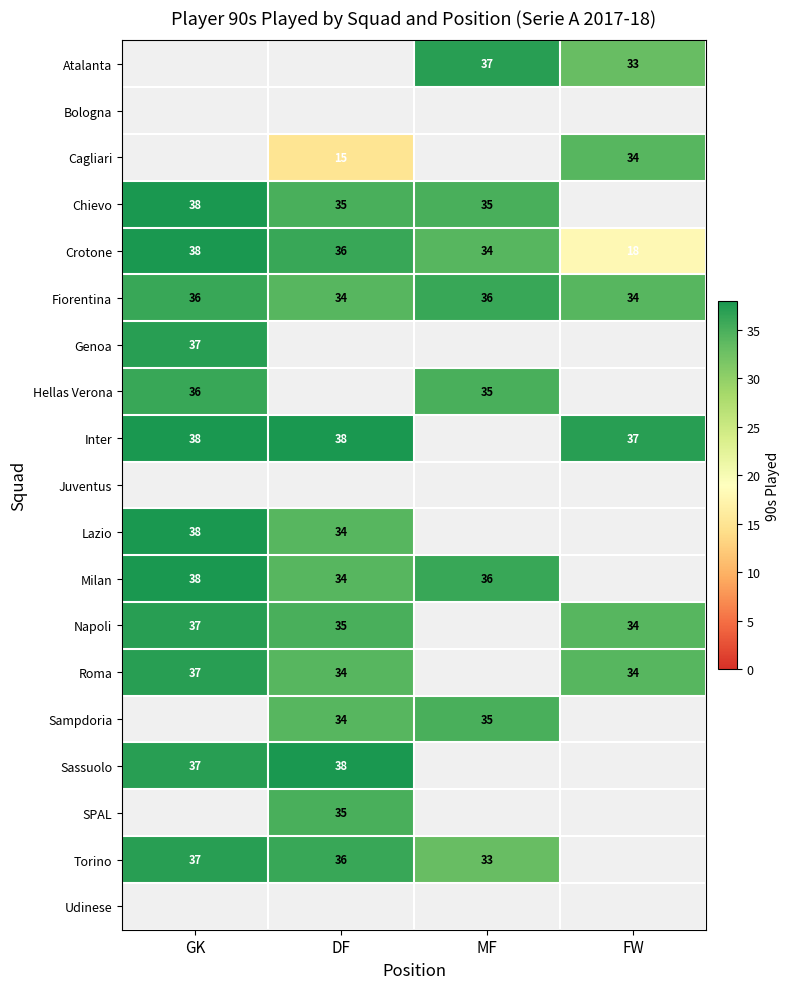

Is it true that Inter equals 38 at GK?

True